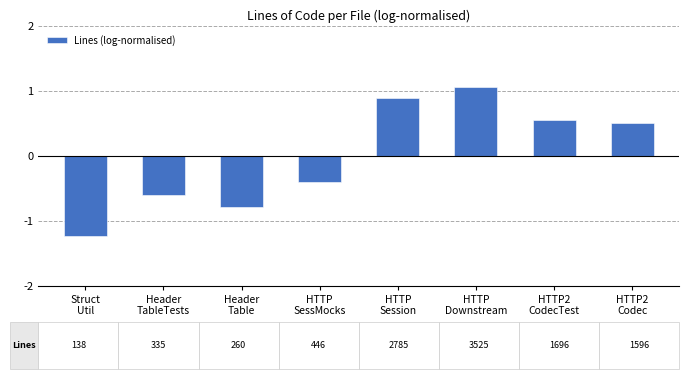

List the labels in order of value, smallest first.

Struct
Util, Header
Table, Header
TableTests, HTTP
SessMocks, HTTP2
Codec, HTTP2
CodecTest, HTTP
Session, HTTP
Downstream